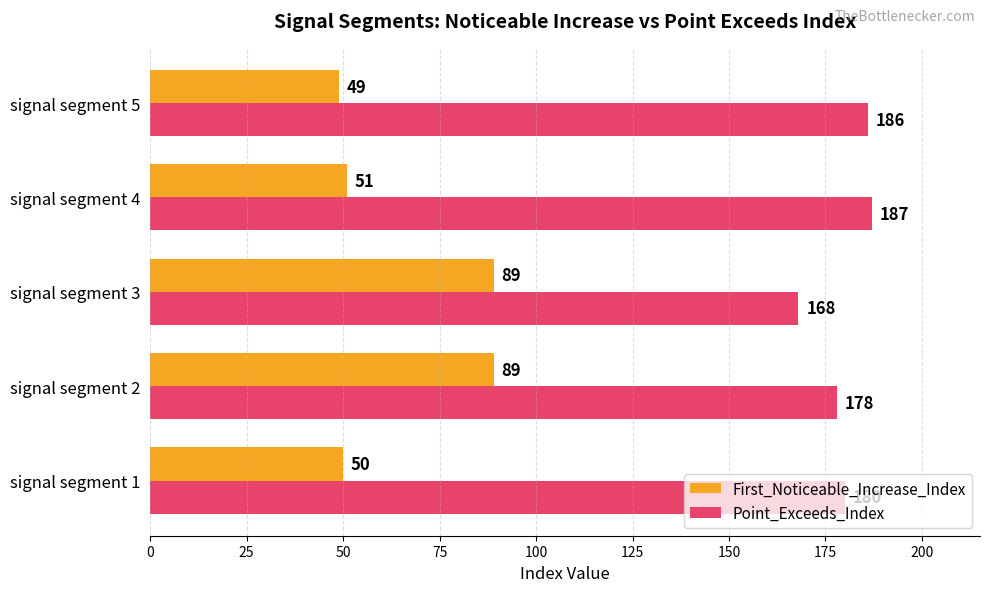

Is it true that Point_Exceeds_Index equals 180 at signal segment 1?

True